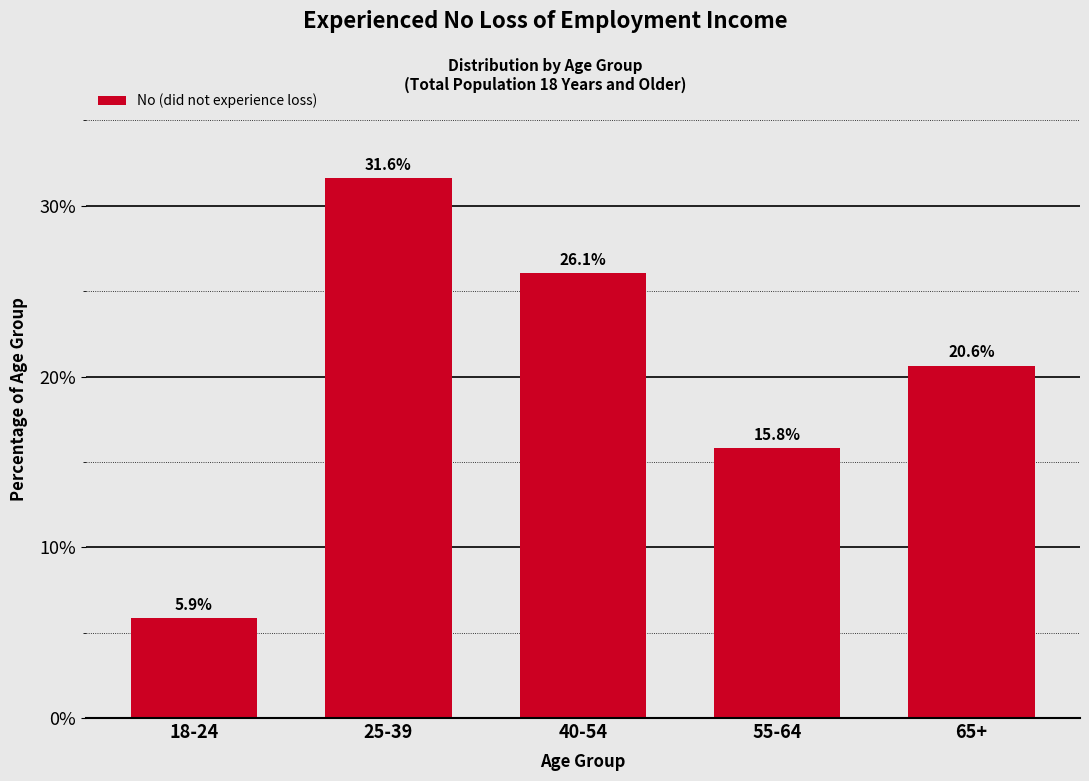

Reading right to left, transcribe all the data shown in this chart.

20.6	15.8	26.1	31.6	5.9